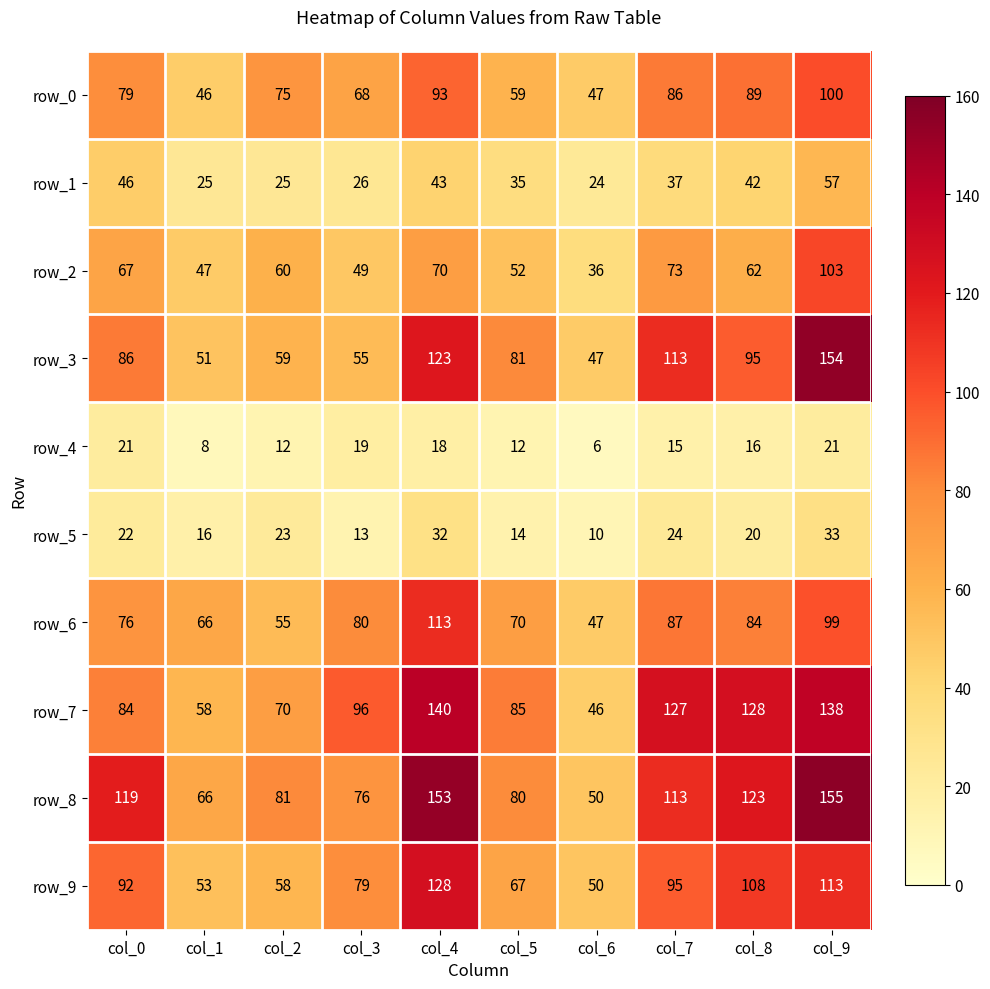

Reading left to right, what are all the values shown in this chart?

row_0: 79	46	75	68	93	59	47	86	89	100
row_1: 46	25	25	26	43	35	24	37	42	57
row_2: 67	47	60	49	70	52	36	73	62	103
row_3: 86	51	59	55	123	81	47	113	95	154
row_4: 21	8	12	19	18	12	6	15	16	21
row_5: 22	16	23	13	32	14	10	24	20	33
row_6: 76	66	55	80	113	70	47	87	84	99
row_7: 84	58	70	96	140	85	46	127	128	138
row_8: 119	66	81	76	153	80	50	113	123	155
row_9: 92	53	58	79	128	67	50	95	108	113